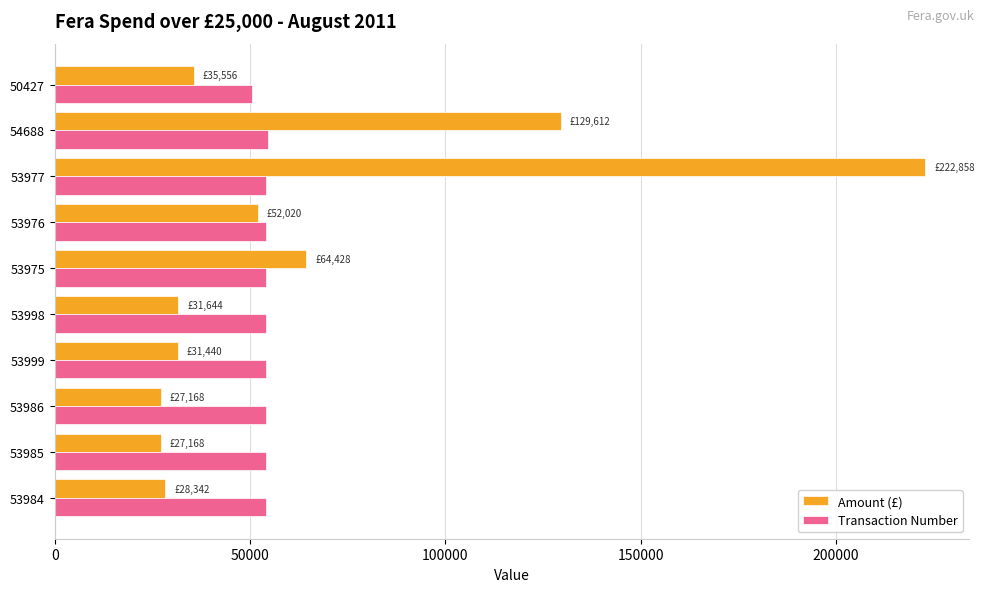

What is the sum of all Amount (£) values?

650236.5